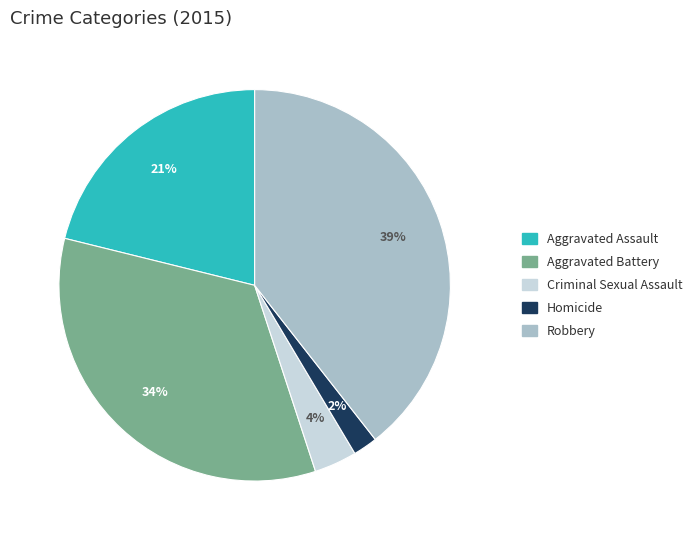

To the nearest percent, what is the average slice percentage?

20%